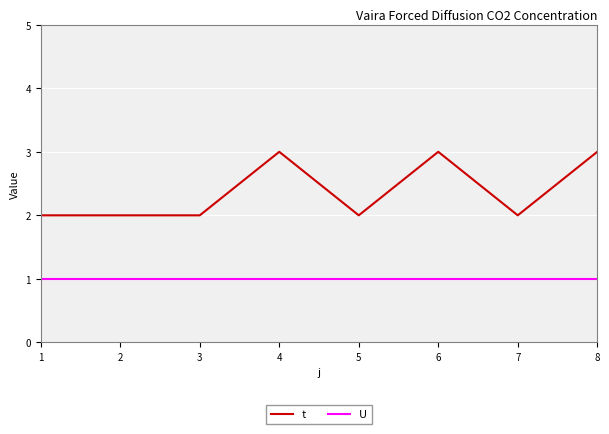

How many lines are shown in the chart?

2